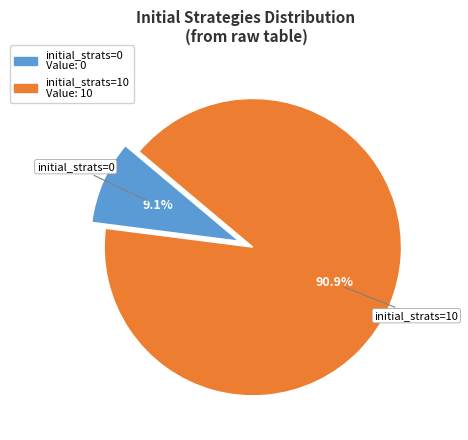

Which category has the biggest portion of the pie?

initial_strats=10